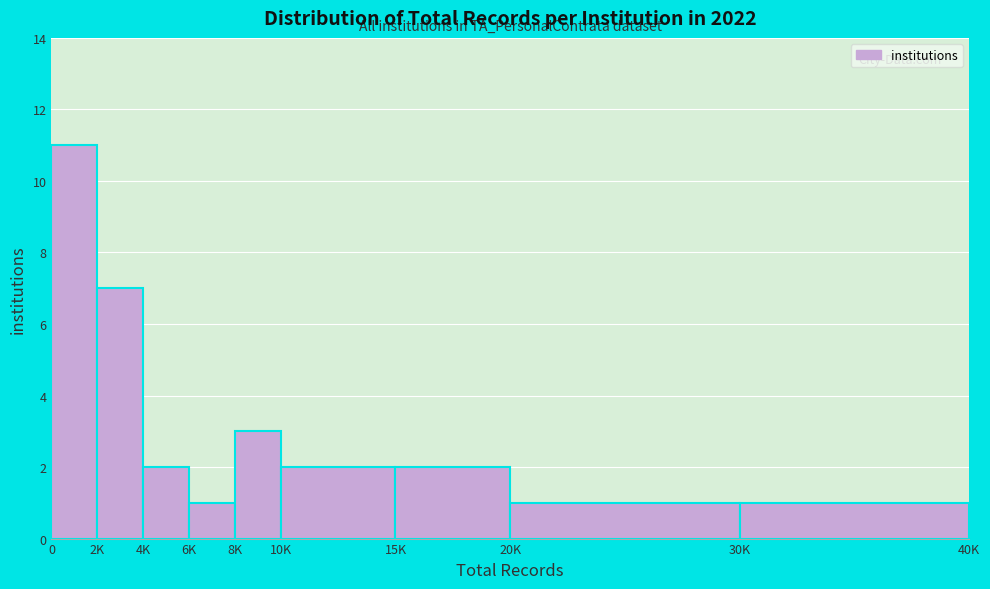

Reading left to right, list all the values displayed in this chart.

0=11	2K=7	4K=2	6K=1	8K=3	10K=2	15K=2	20K=1	30K=1